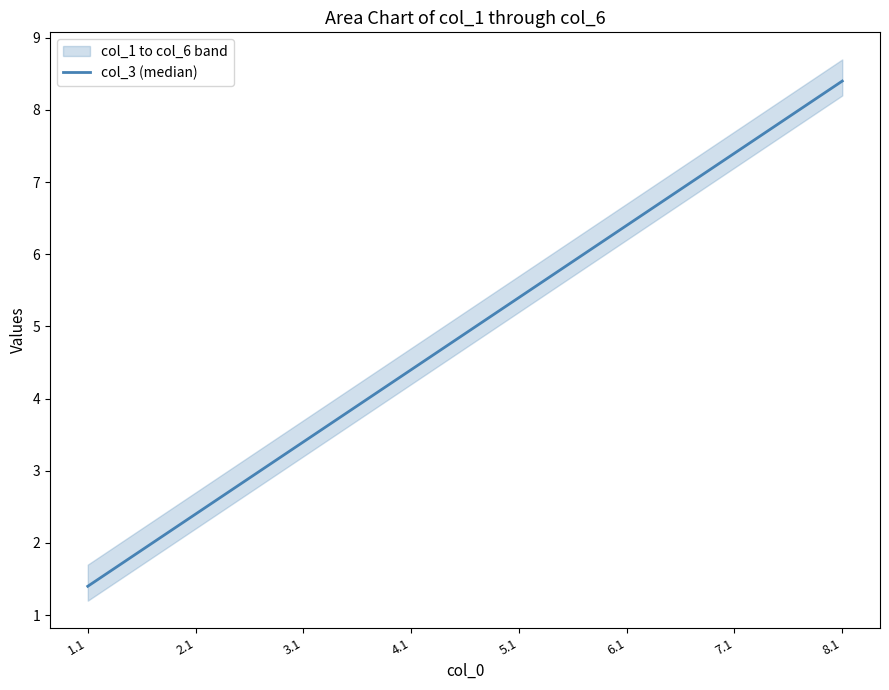

Is it true that col_3 (median) equals 13.3 at 7.1?

False